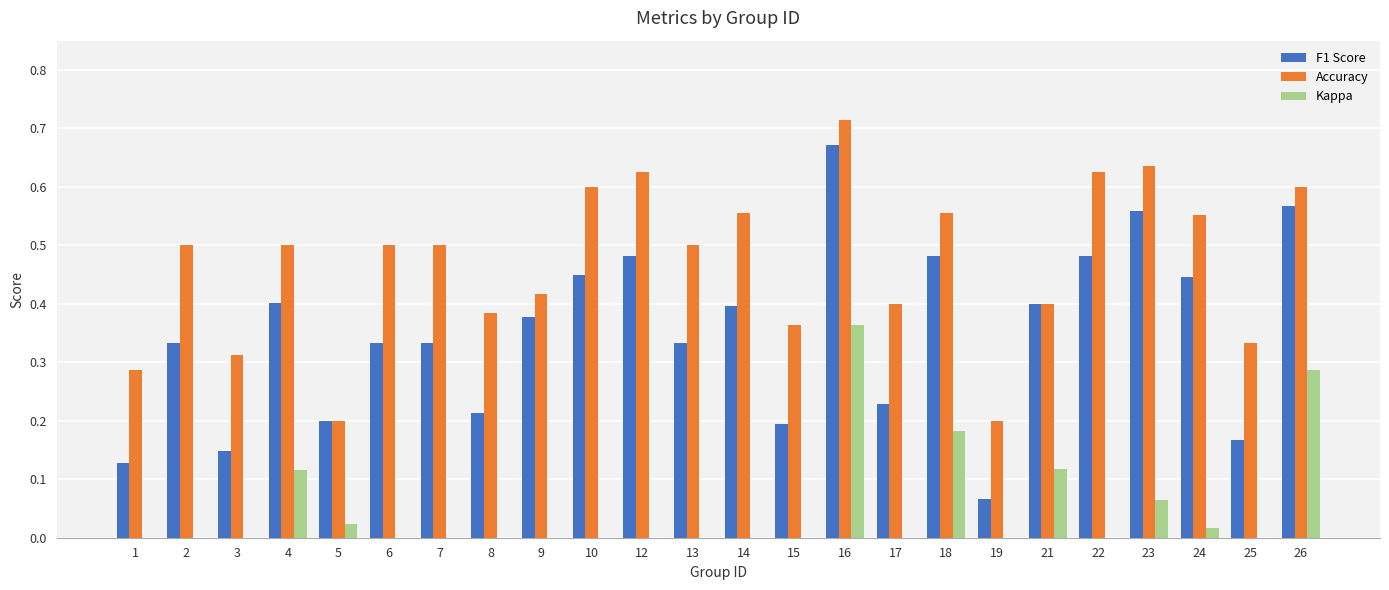

Which series has the widest spread of values?

F1 Score